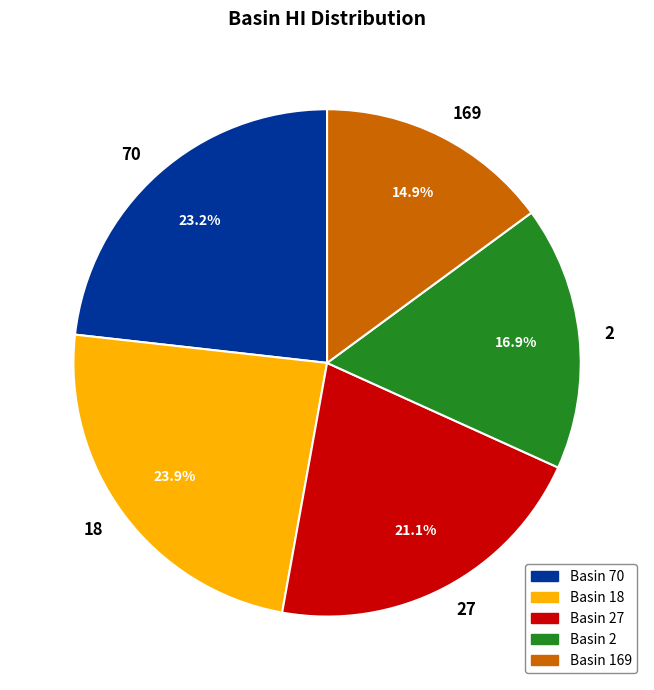

How many slices are in this pie chart?

5